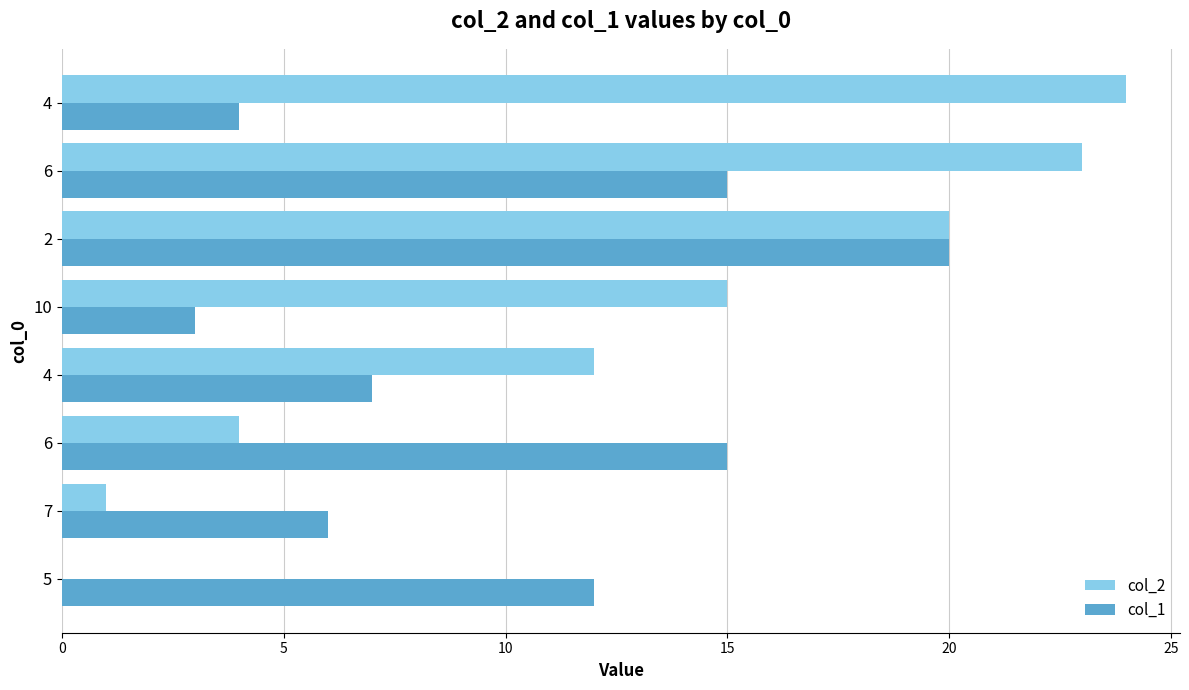

Which series has the largest range (max minus min)?

col_2